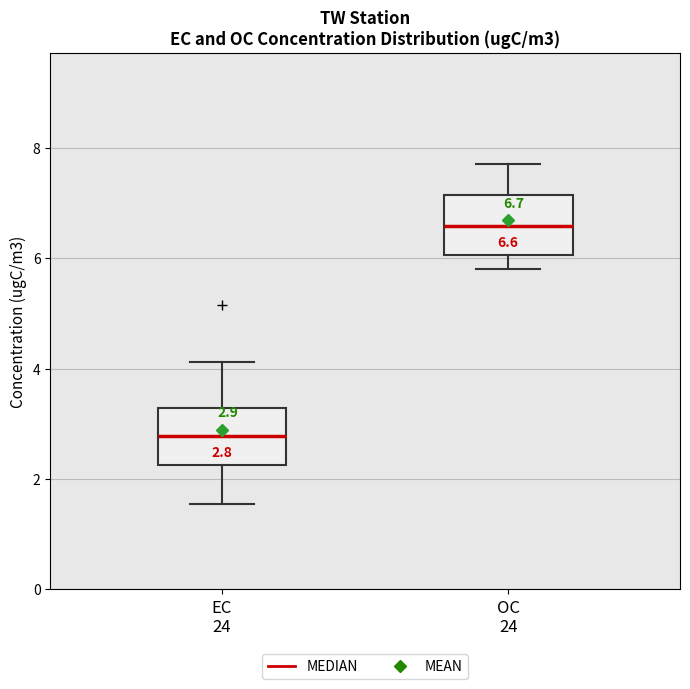

Which box has the lowest median line?

EC 24